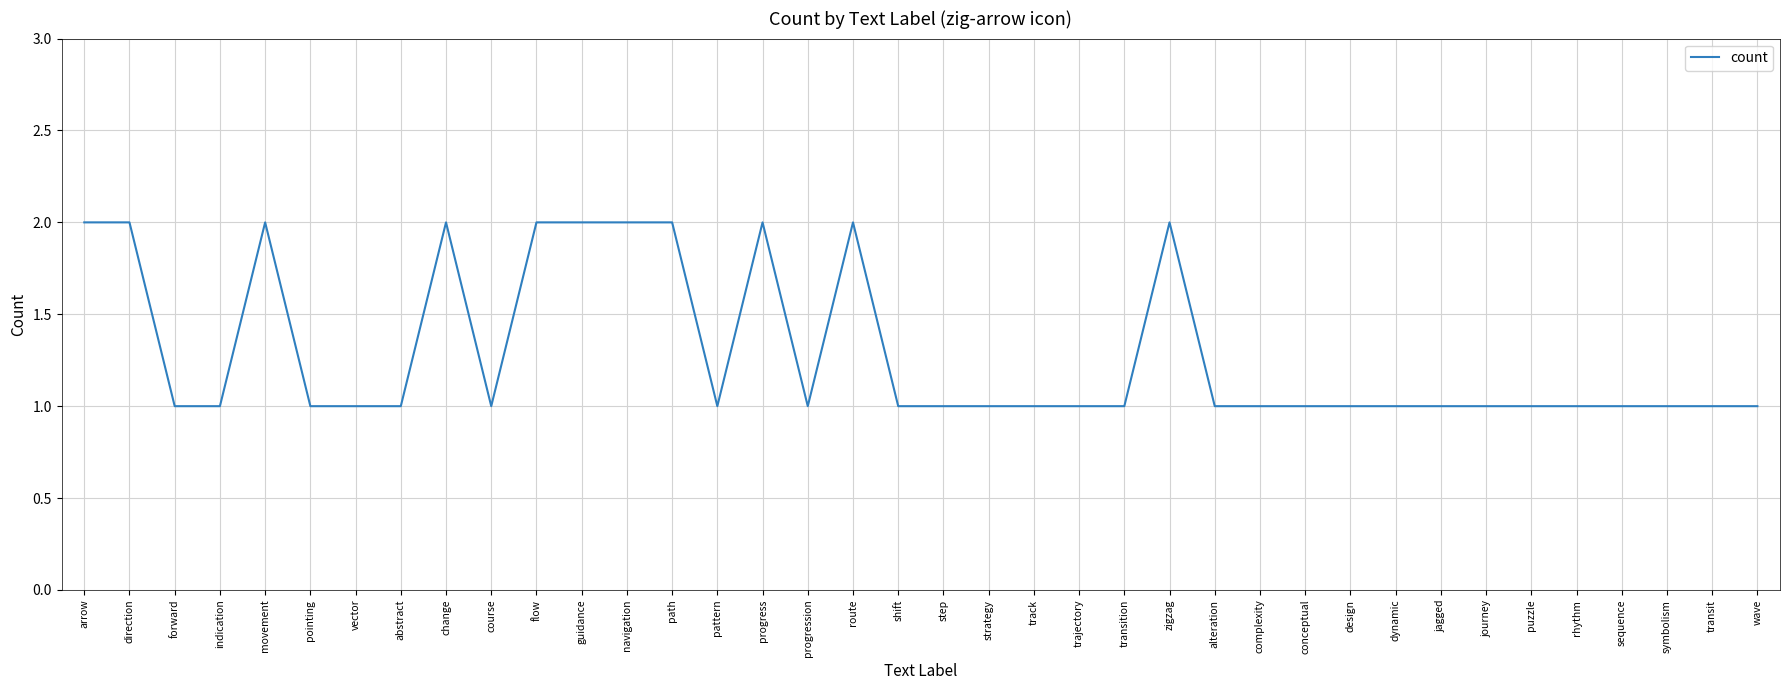

The value at journey is 1. True or false?

True